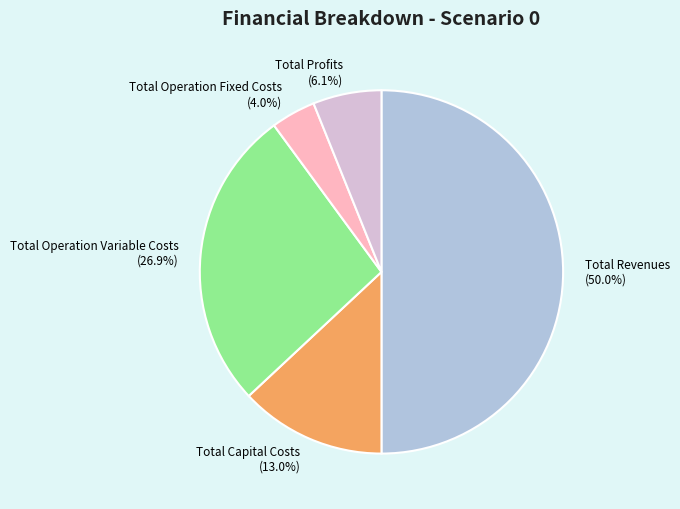

Rank the categories by value from highest to lowest.

Total Revenues, Total Operation Variable Costs, Total Capital Costs, Total Profits, Total Operation Fixed Costs